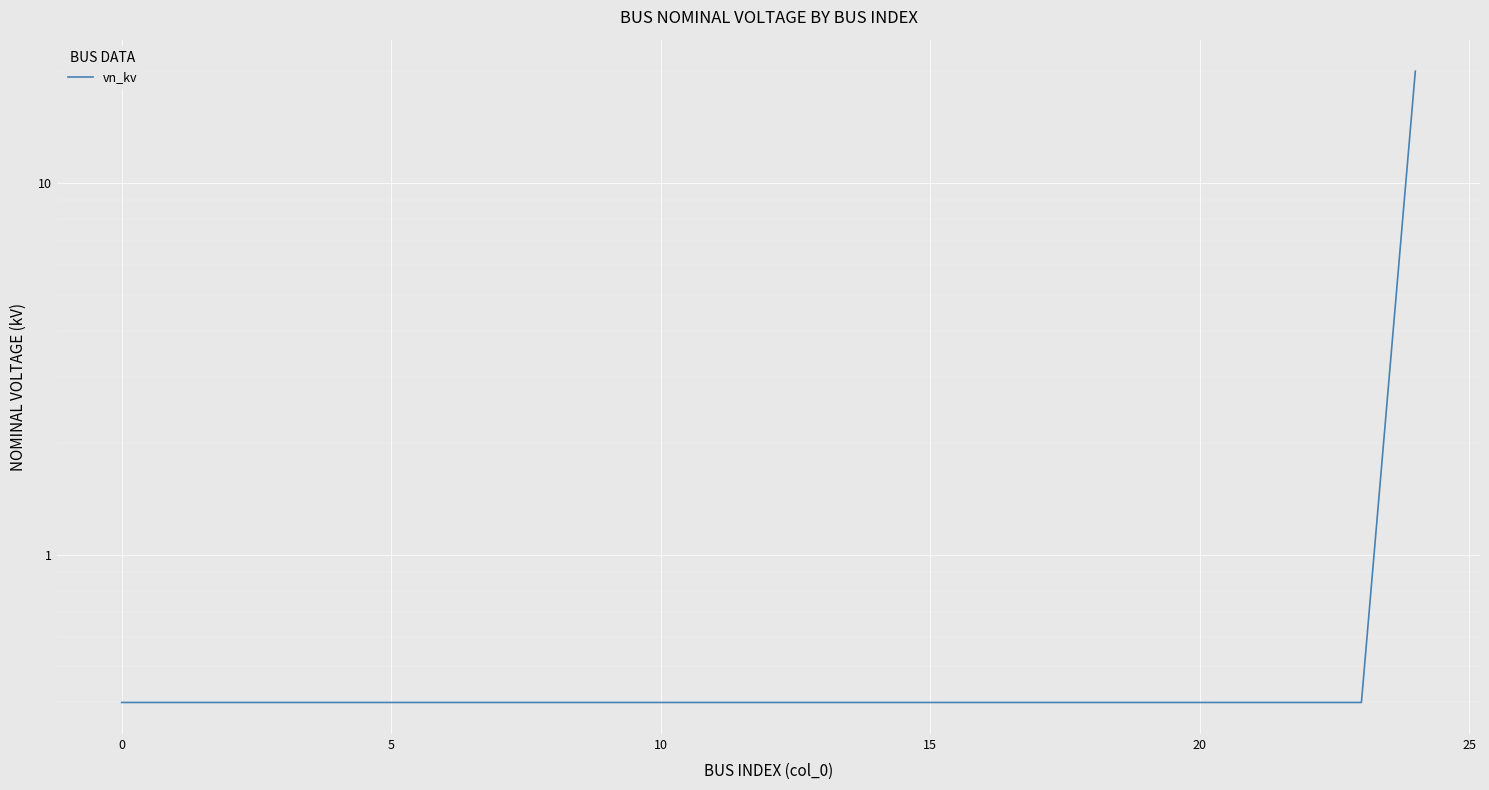

The chart shows a value of 0.4 at 14. True or false?

True